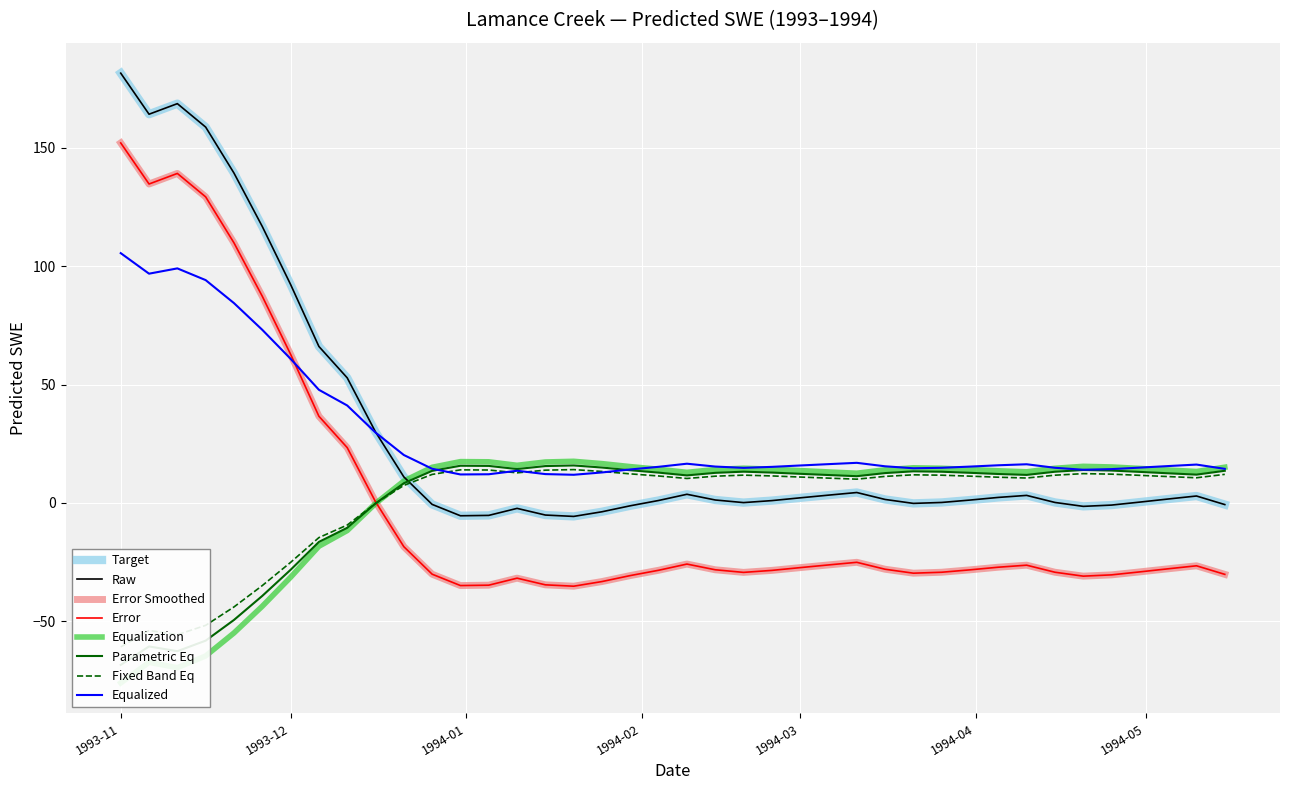

At which label is the value closest to 87?

1993-12